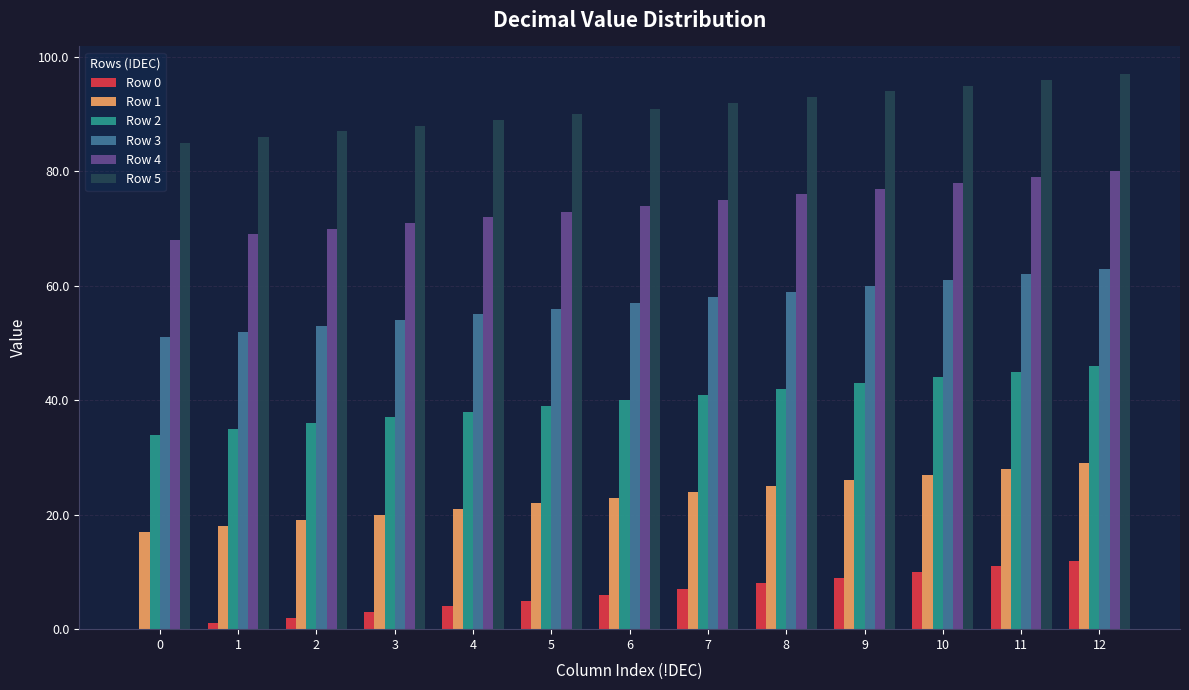

The Row 0 series shows 10 at 10. True or false?

True